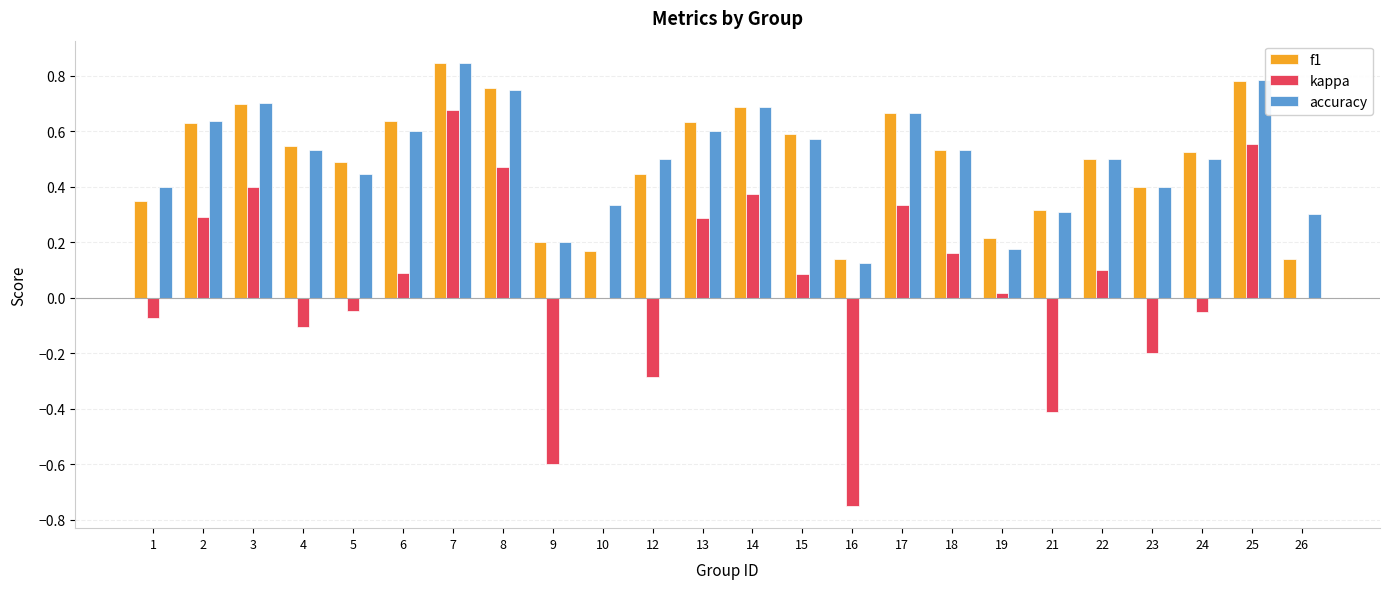

Which label corresponds to the largest value in the chart?

7